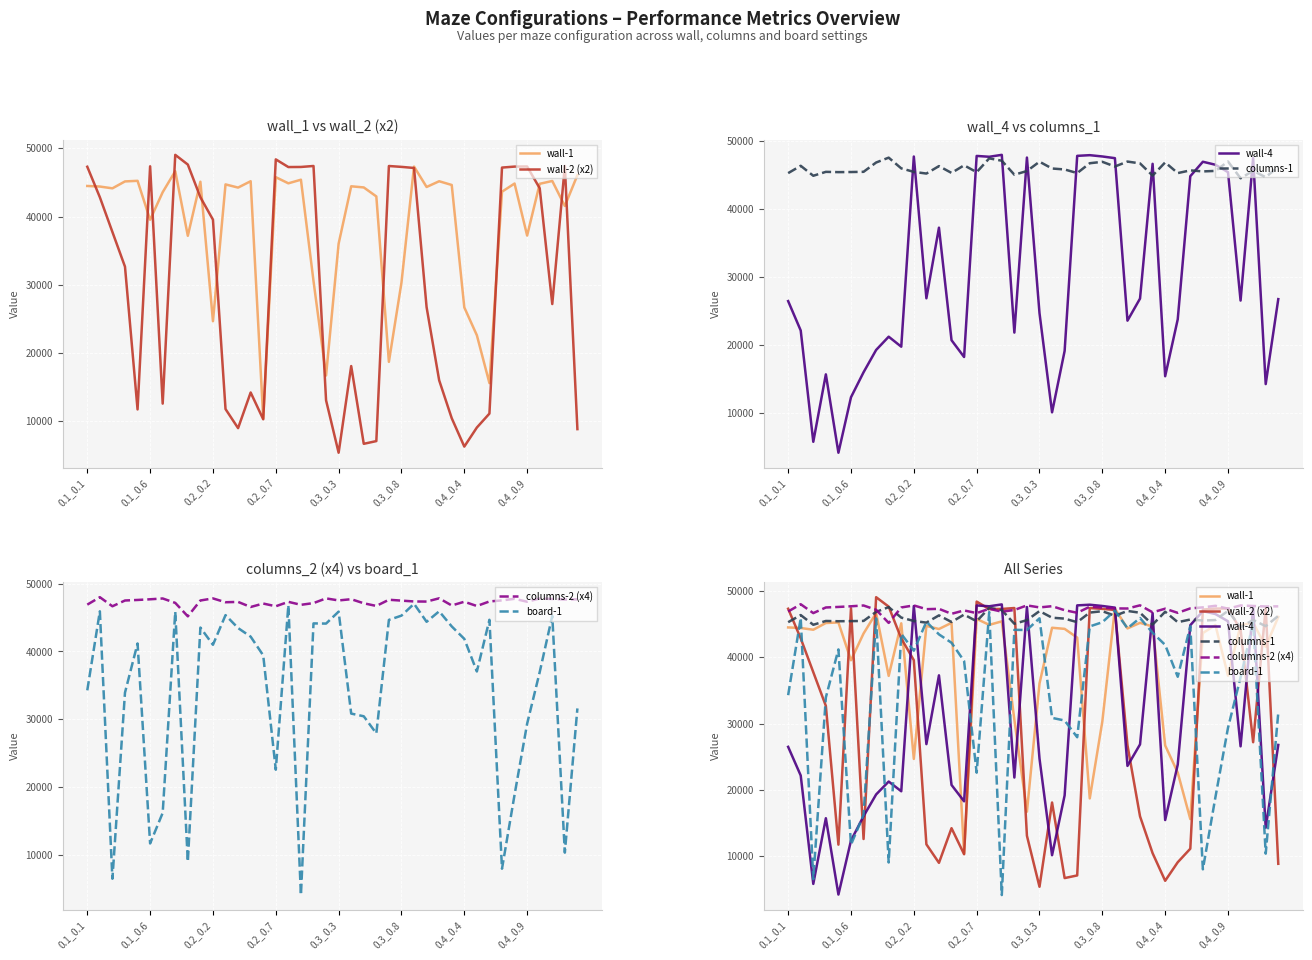

What are all the series names shown in the legend?

wall-1, wall-2 (x2), wall-4, columns-1, columns-2 (x4), board-1